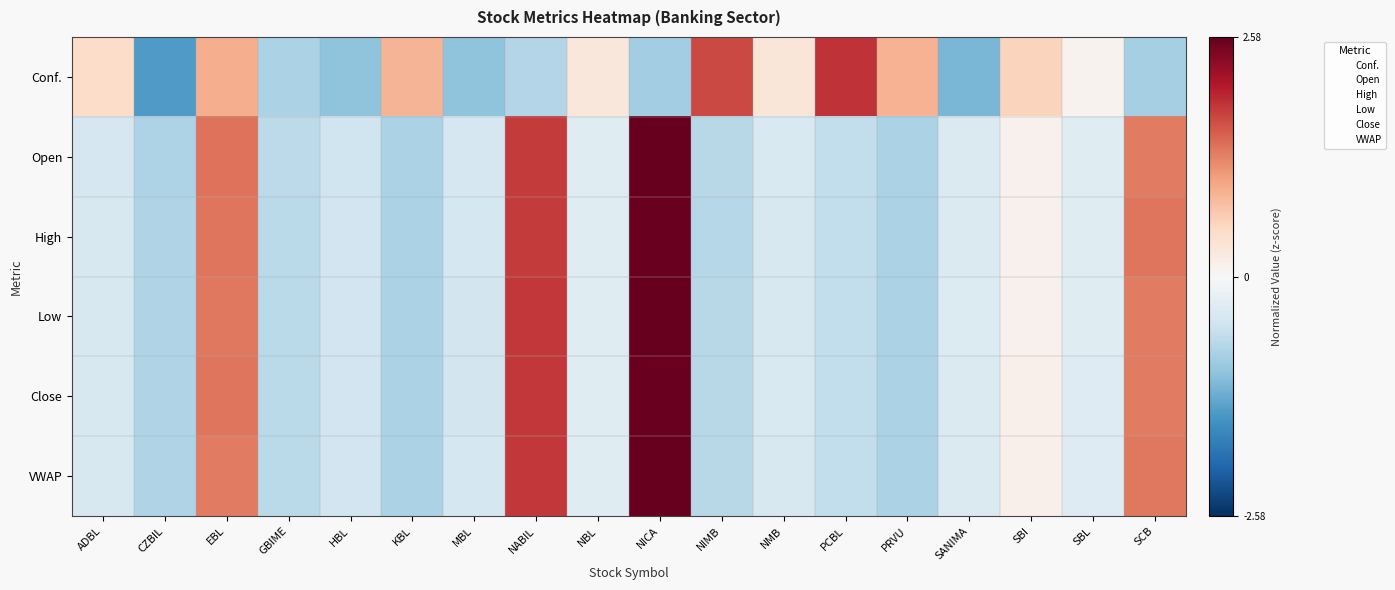

At how many categories does at least one series exceed 1?

6